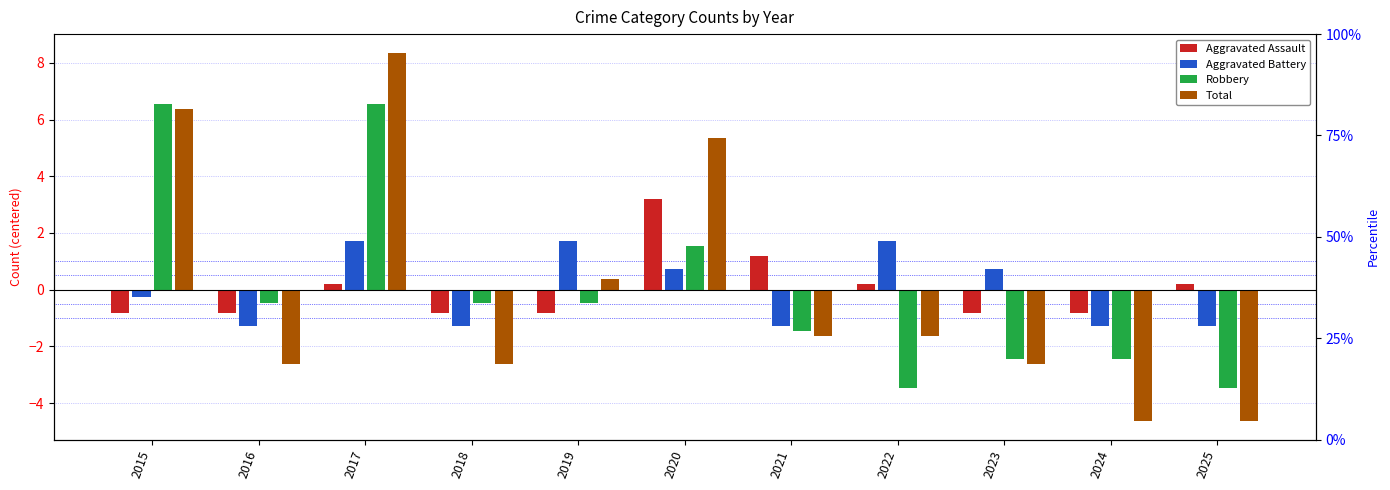

Which series has the widest spread of values?

Total